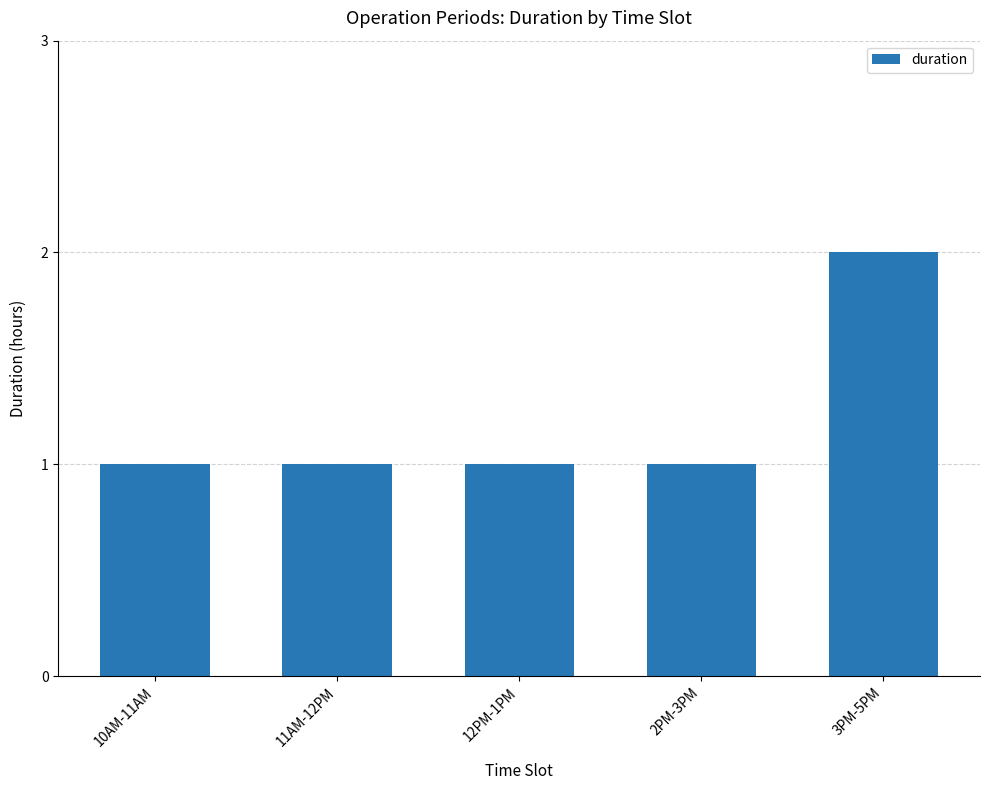

Is it true that the value at 12PM-1PM is 1?

True